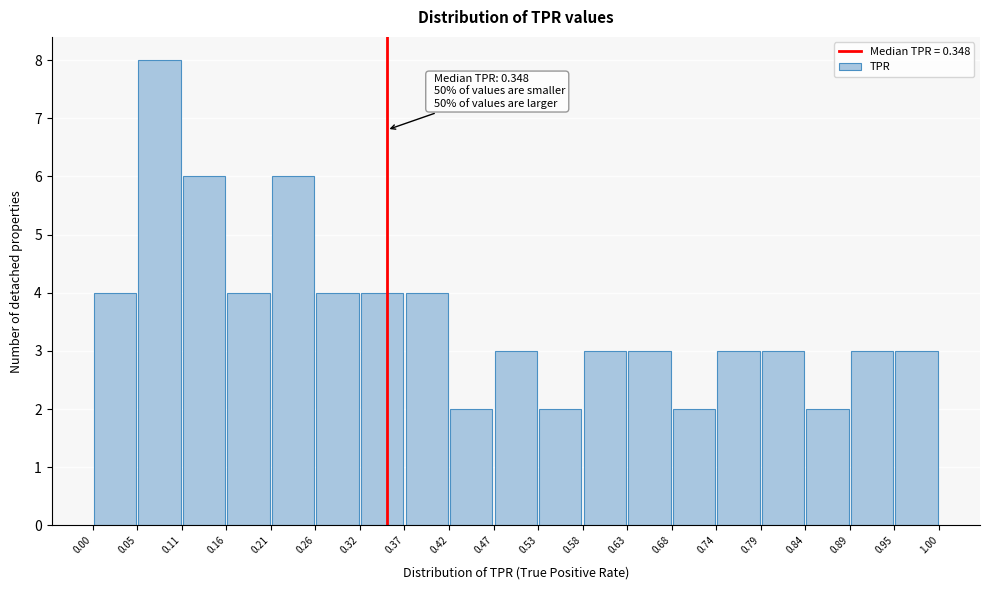

Over which range of the x-axis is the bar tallest?

0.05 to 0.11